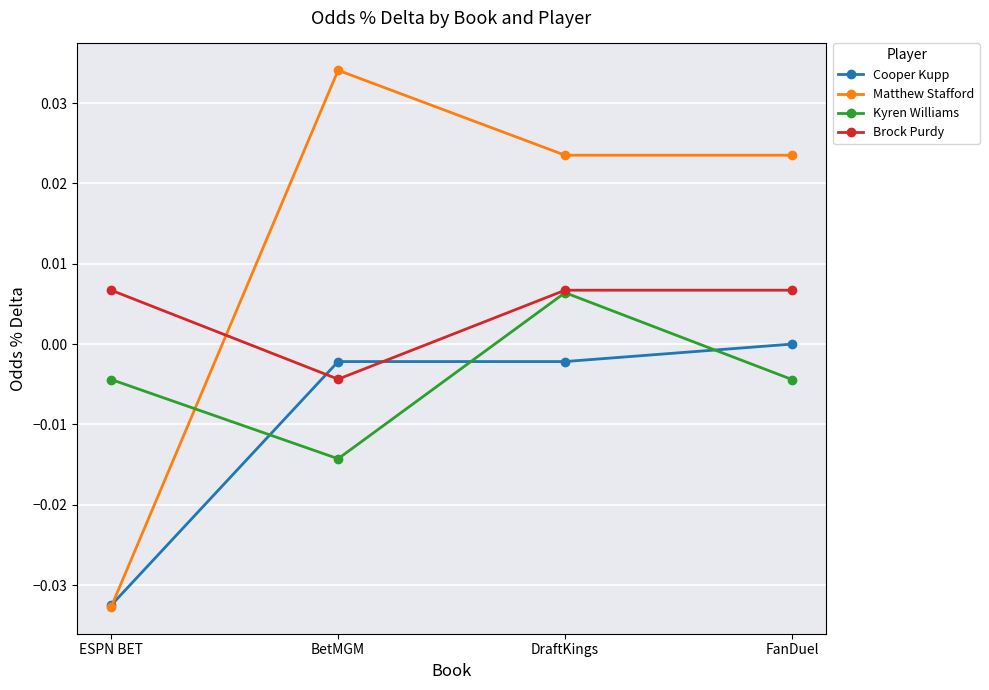

What is the label of the 2nd point from the left?

BetMGM